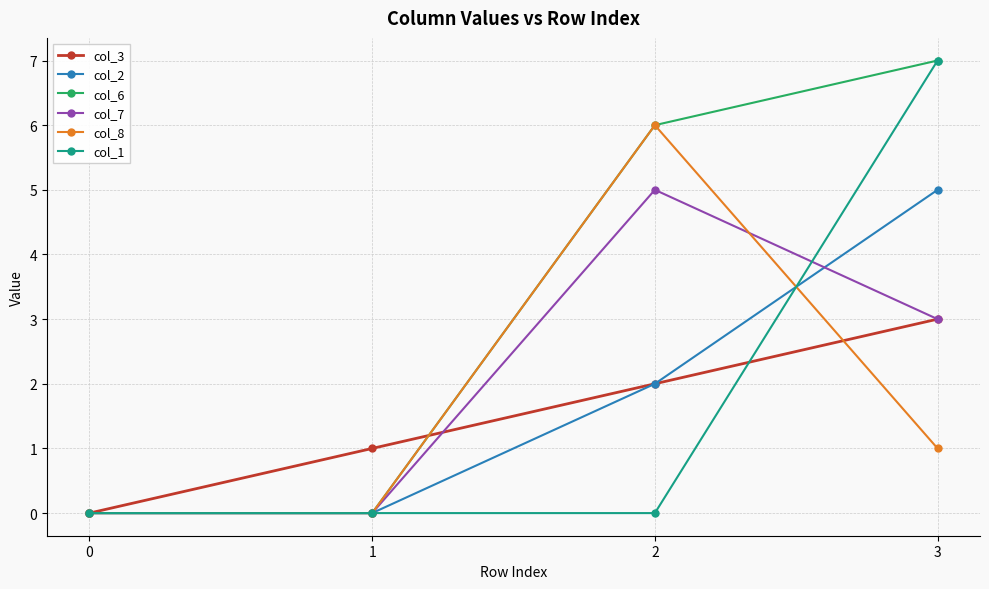

Is the value of col_1 at 0 greater than the value of col_3 at 1?

No